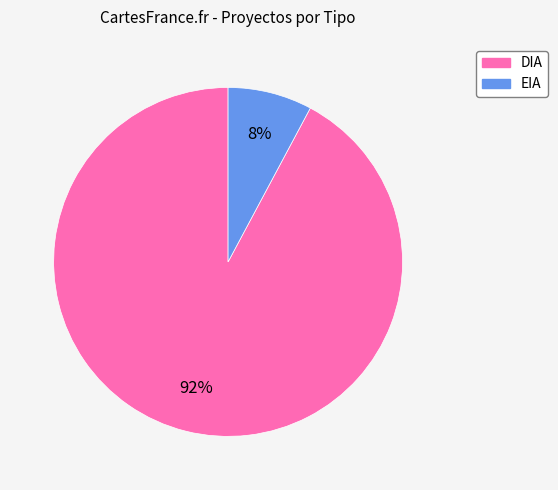

Which category has the smallest portion of the pie?

EIA